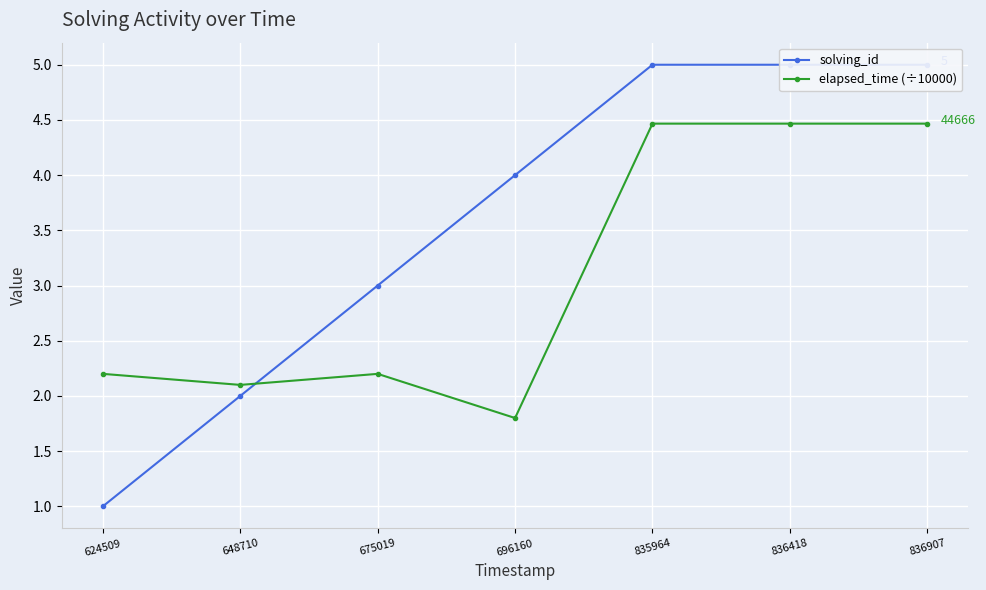

What are all the series names shown in the legend?

solving_id, elapsed_time (÷10000)